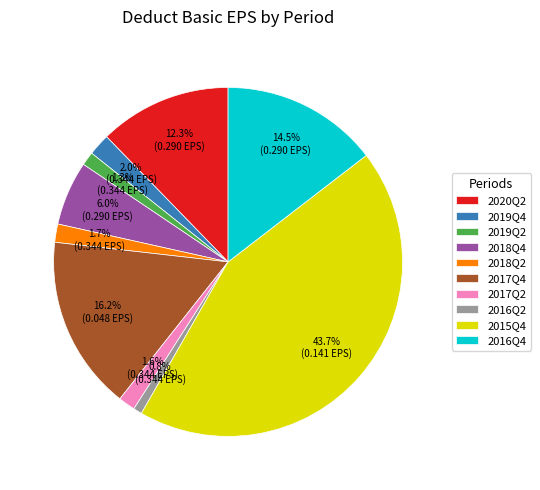

Count the number of slices in the pie.

10